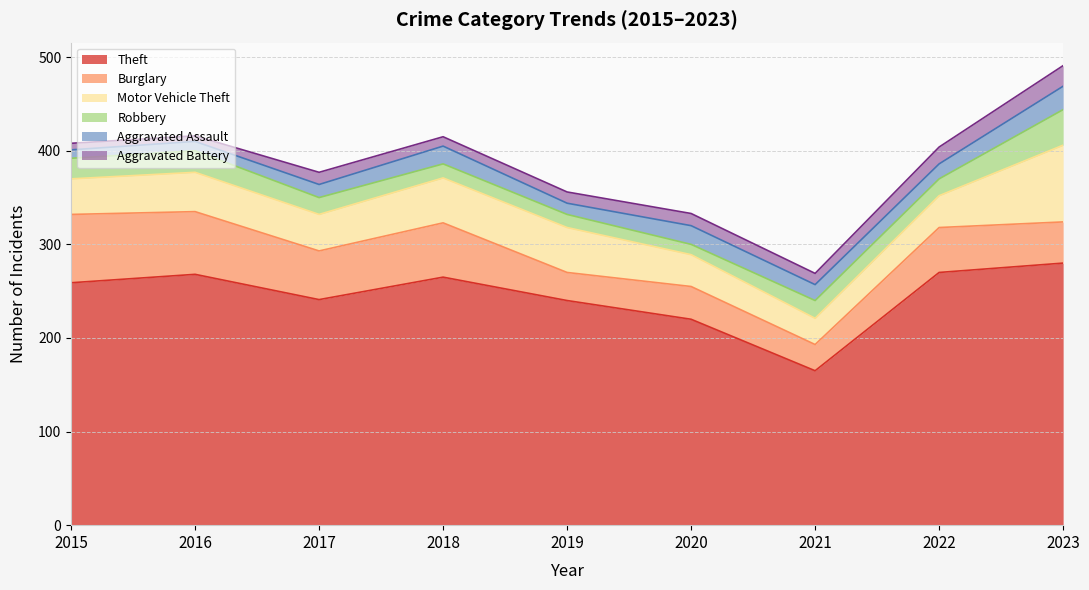

Reading left to right, what are all the values shown in this chart?

Theft: 2015=259	2016=268	2017=241	2018=265	2019=240	2020=220	2021=165	2022=270	2023=280
Burglary: 2015=73	2016=67	2017=52	2018=58	2019=30	2020=35	2021=28	2022=48	2023=44
Motor Vehicle Theft: 2015=38	2016=42	2017=39	2018=48	2019=48	2020=34	2021=28	2022=34	2023=82
Robbery: 2015=22	2016=23	2017=18	2018=15	2019=14	2020=11	2021=19	2022=18	2023=38
Aggravated Assault: 2015=9	2016=10	2017=14	2018=19	2019=12	2020=20	2021=17	2022=16	2023=25
Aggravated Battery: 2015=7	2016=6	2017=13	2018=10	2019=12	2020=13	2021=12	2022=18	2023=22